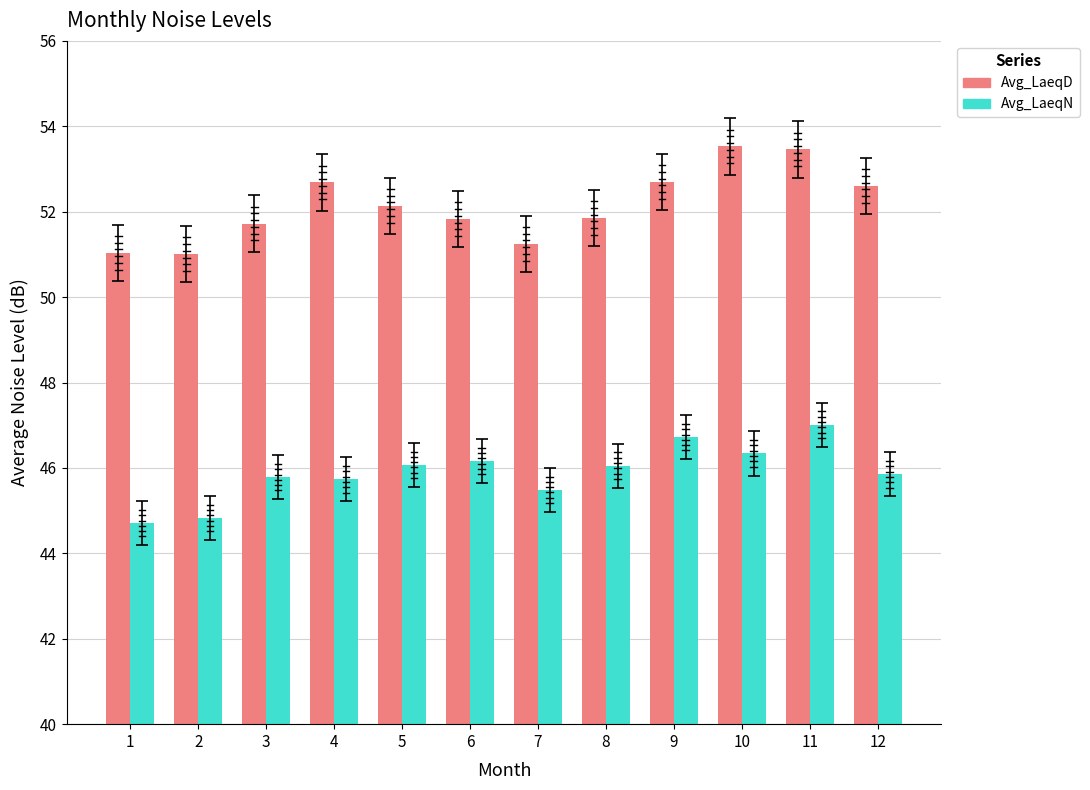

Which series has the widest spread of values?

Avg_LaeqD